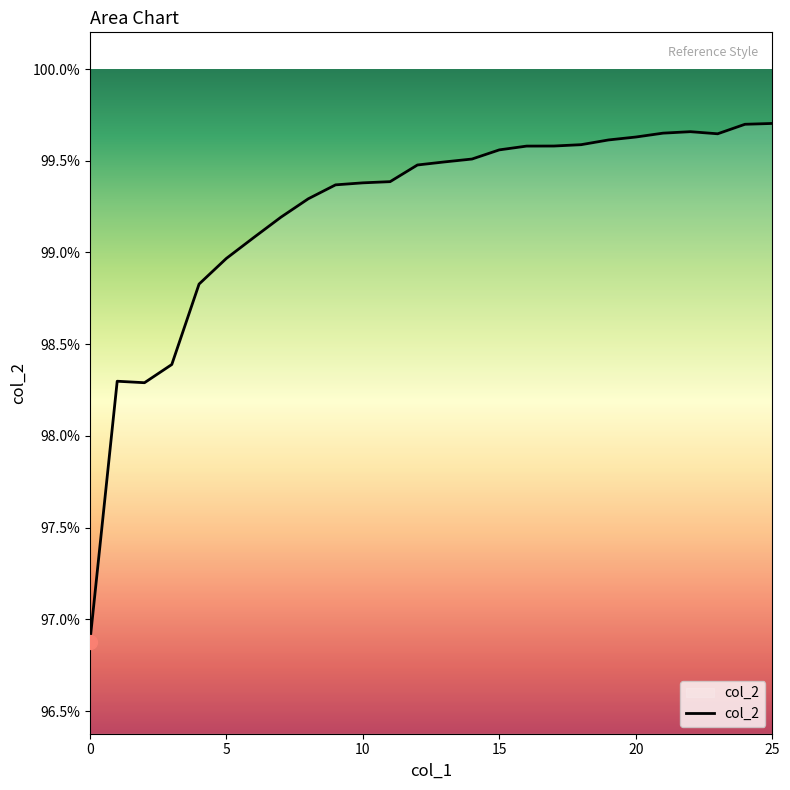

Where is the first local minimum?

2